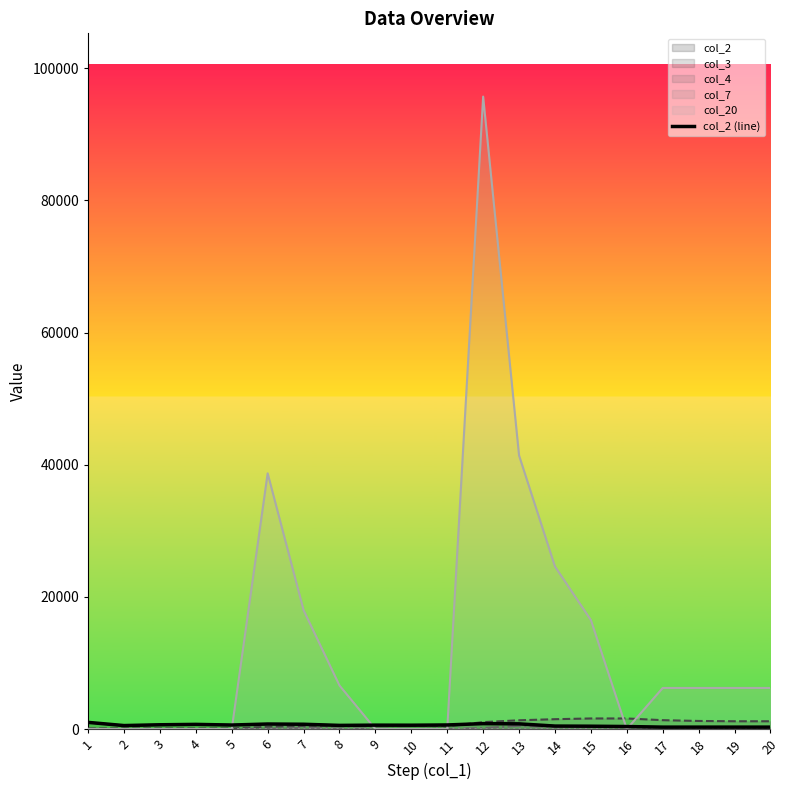

True or false: the data shows 1042 at 4.

False